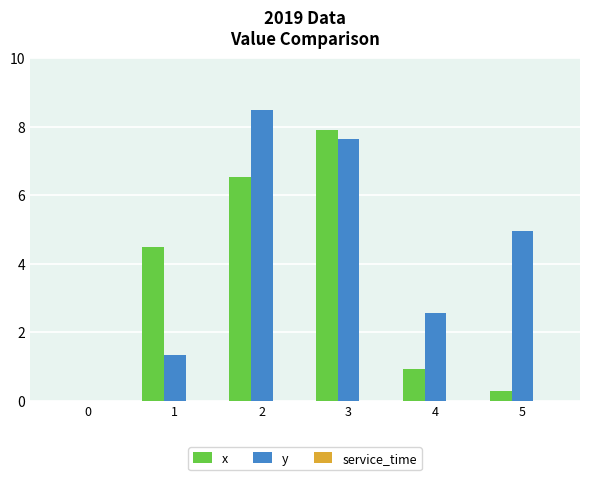

How many groups of bars are there?

6